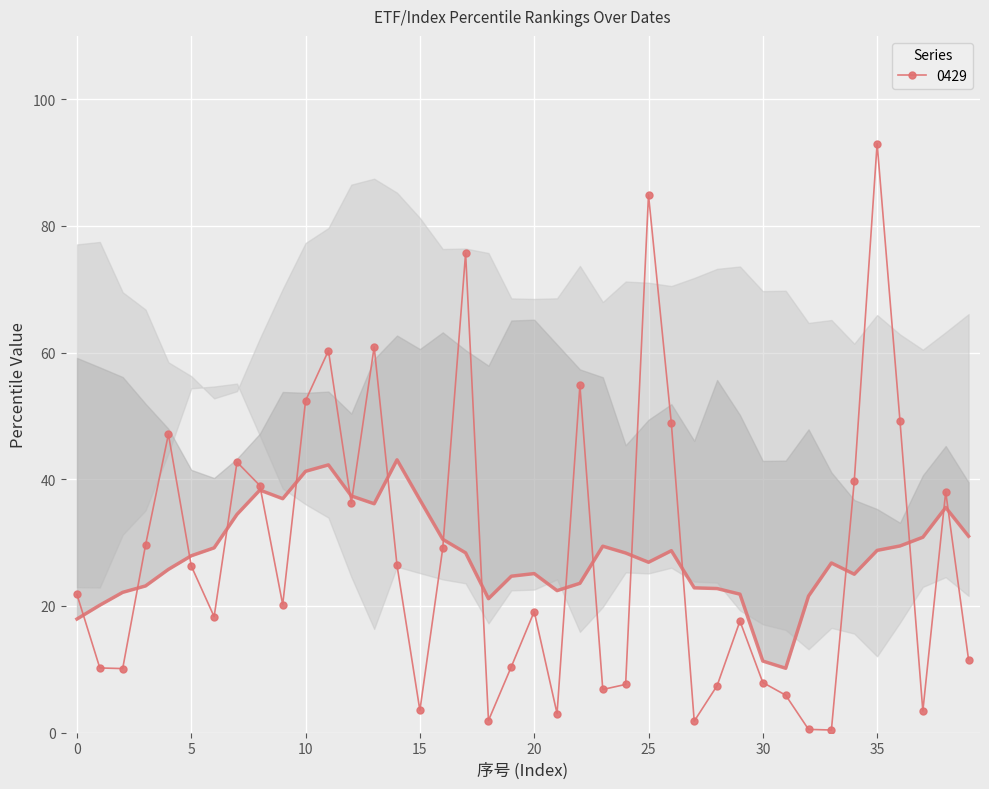

Reading left to right, what are all the values shown in this chart?

17.9	20.1	22.1	23.2	25.8	27.9	29.2	34.5	38.3	36.9	41.2	42.3	37.4	36.1	43.1	36.8	30.5	28.4	21.1	24.7	25.1	22.4	23.6	29.4	28.4	26.9	28.7	22.9	22.7	21.9	11.3	10.2	21.6	26.8	25.0	28.8	29.5	30.8	35.5	31.0